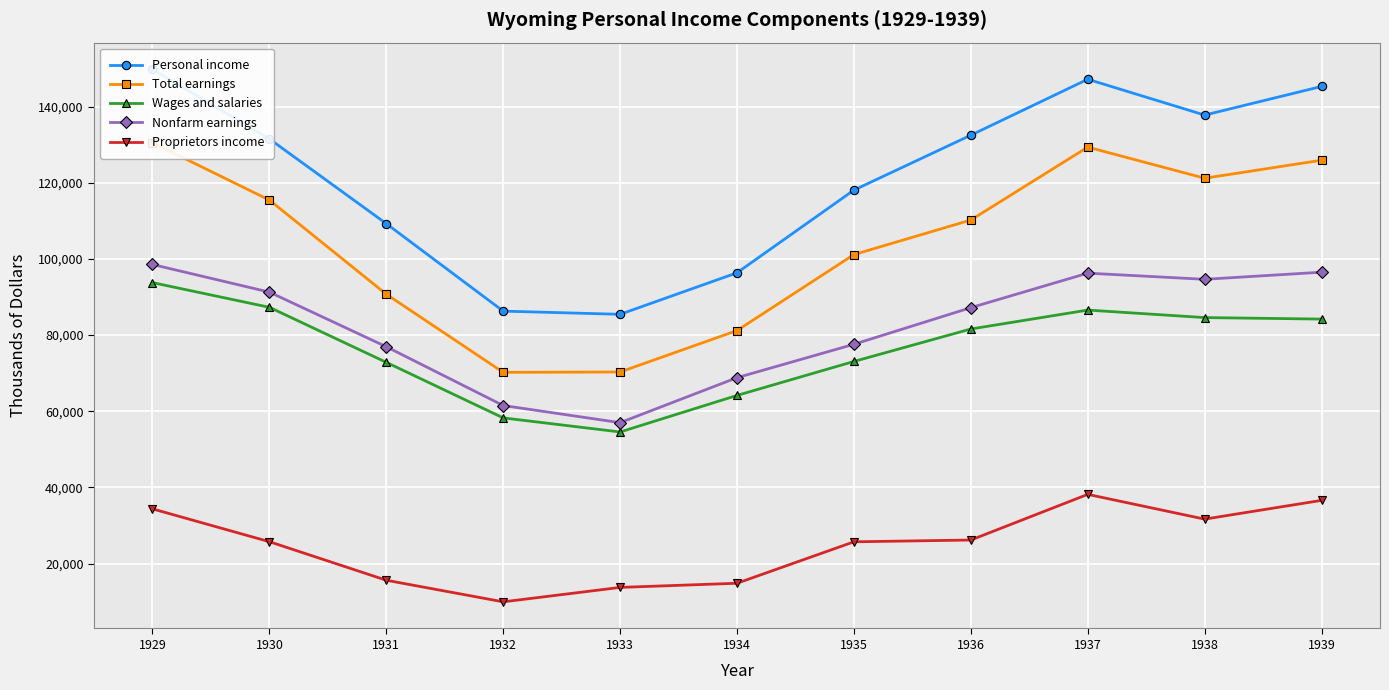

Rank the categories by Proprietors income value from lowest to highest.

1932, 1933, 1934, 1931, 1935, 1930, 1936, 1938, 1929, 1939, 1937